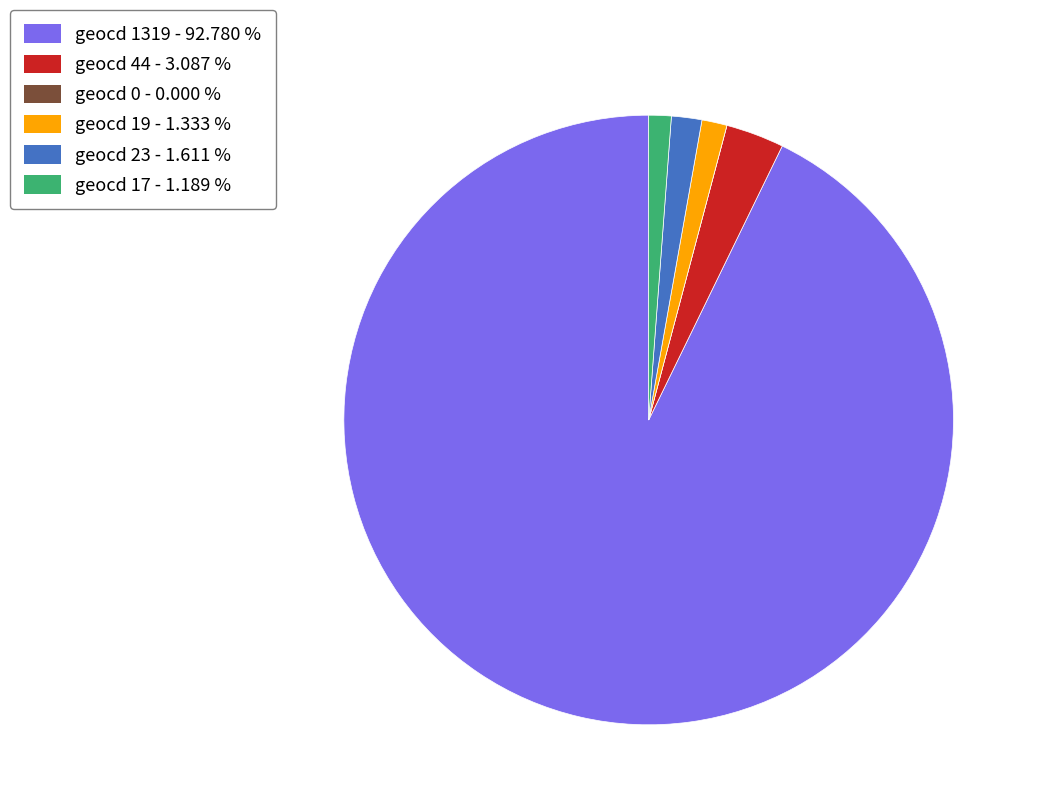

Between geocd 19 and geocd 44, which is larger?

geocd 44